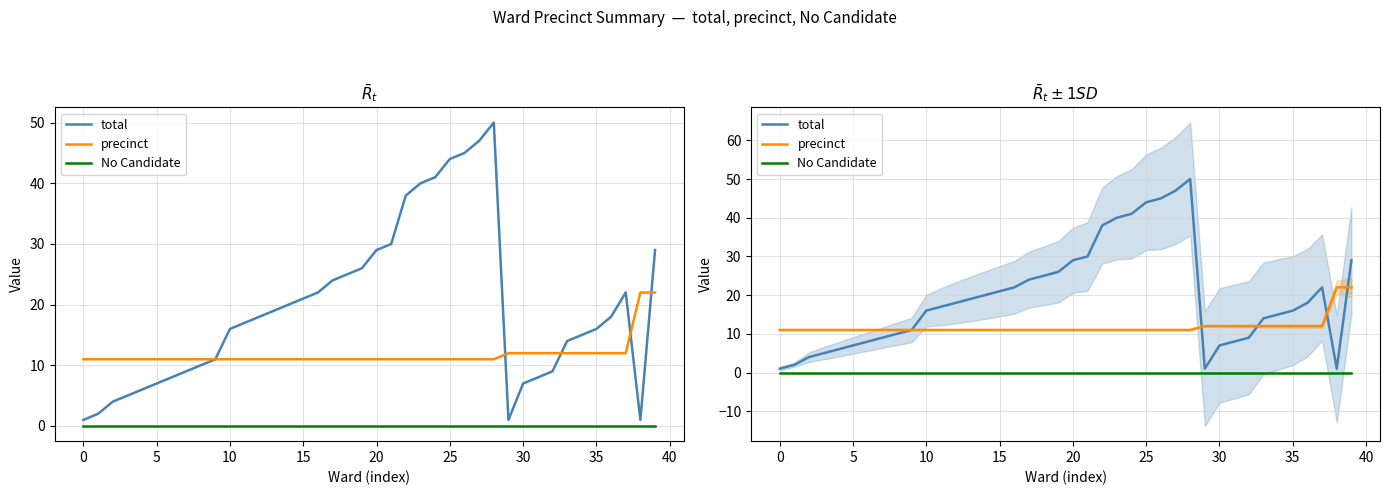

Reading left to right, what are all the values shown in this chart?

total: 1	2	4	5	6	7	8	9	10	11	16	17	18	19	20	21	22	24	25	26	29	30	38	40	41	44	45	47	50	1	7	8	9	14	15	16	18	22	1	29
precinct: 11	11	11	11	11	11	11	11	11	11	11	11	11	11	11	11	11	11	11	11	11	11	11	11	11	11	11	11	11	12	12	12	12	12	12	12	12	12	22	22
No Candidate: 0	0	0	0	0	0	0	0	0	0	0	0	0	0	0	0	0	0	0	0	0	0	0	0	0	0	0	0	0	0	0	0	0	0	0	0	0	0	0	0